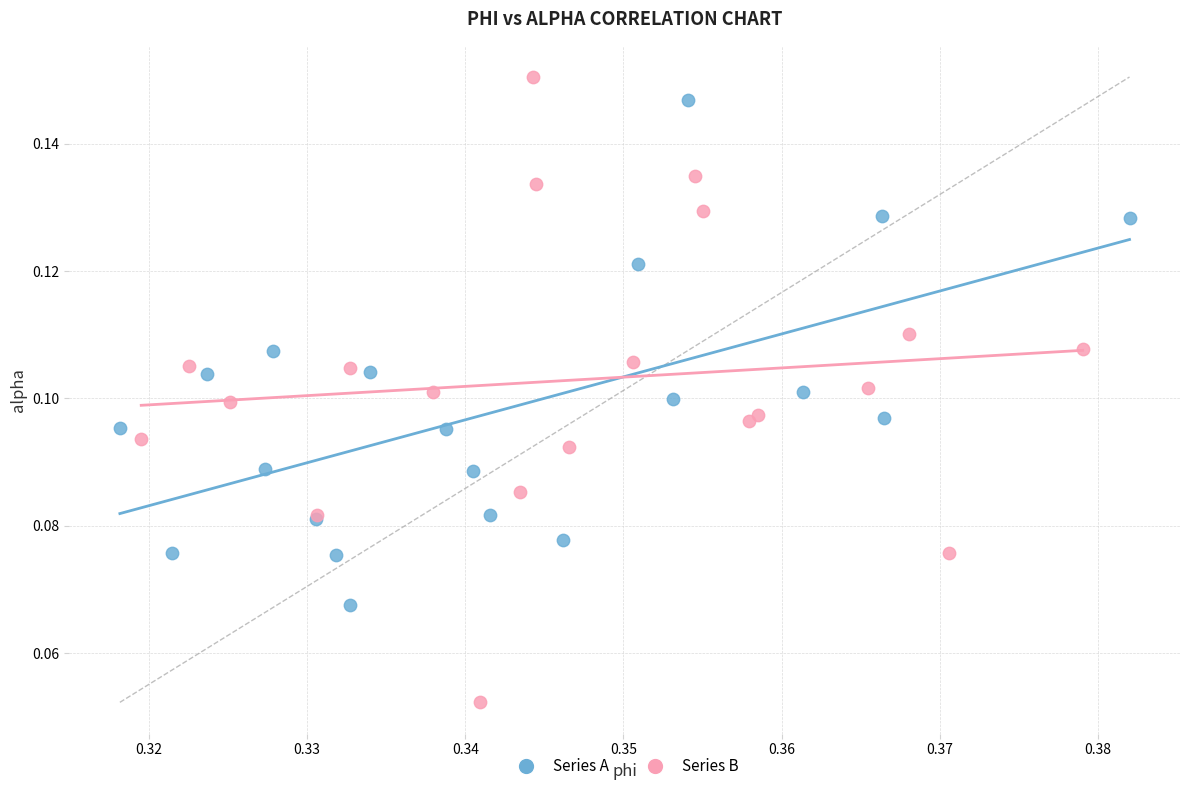

Which series has the largest Y range (max minus min)?

Series B